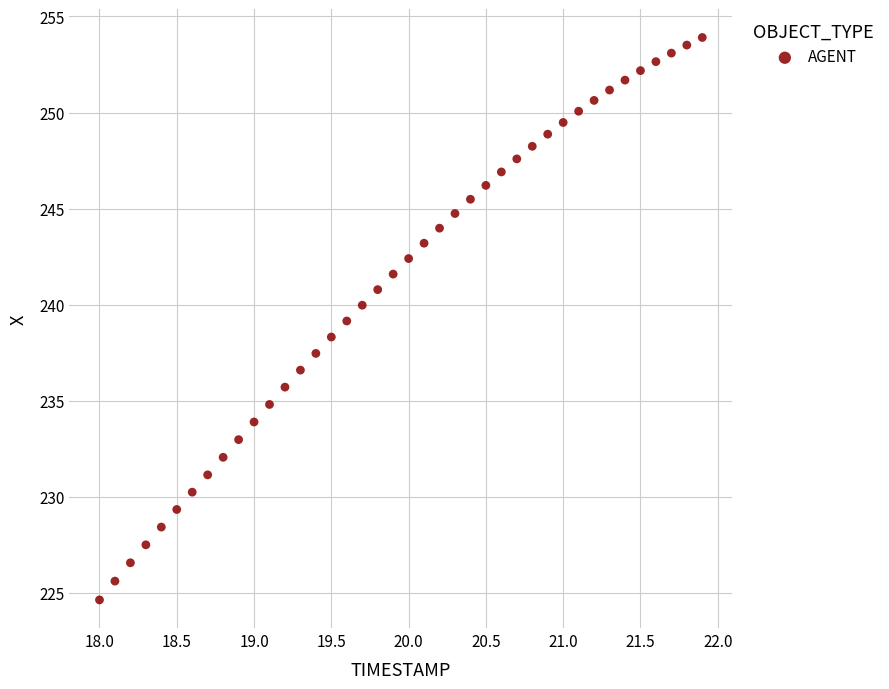

What is the range of X values (max minus min)?

3.9